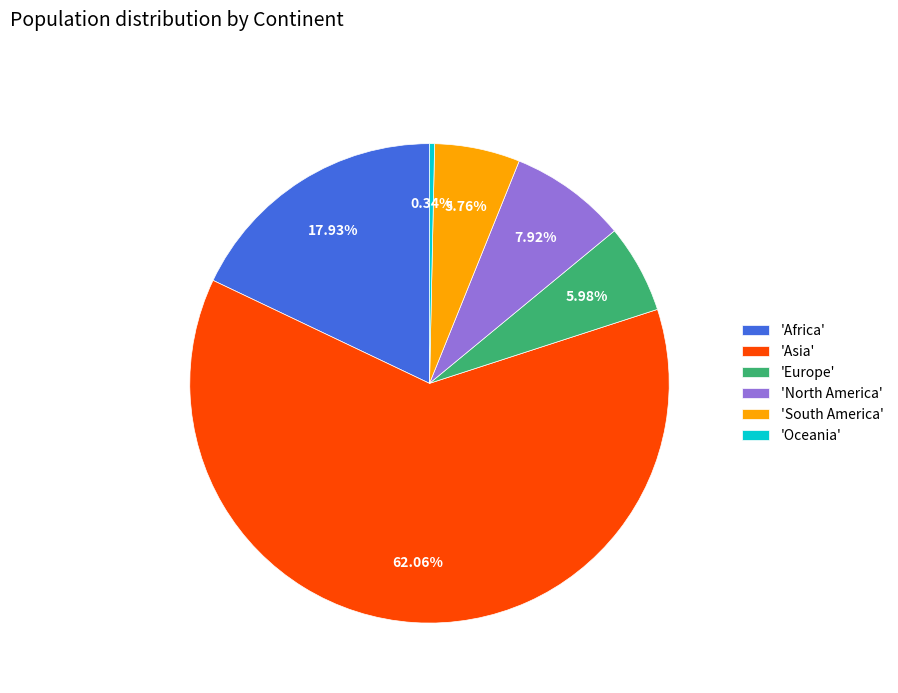

Which slice is the smallest?

'Oceania'